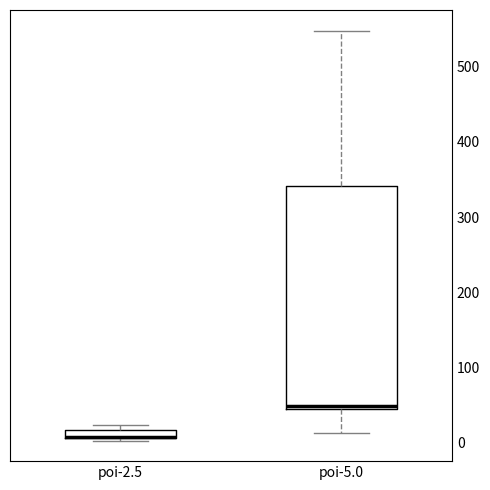

Which box is the tallest, from its lower edge to its upper edge?

poi-5.0